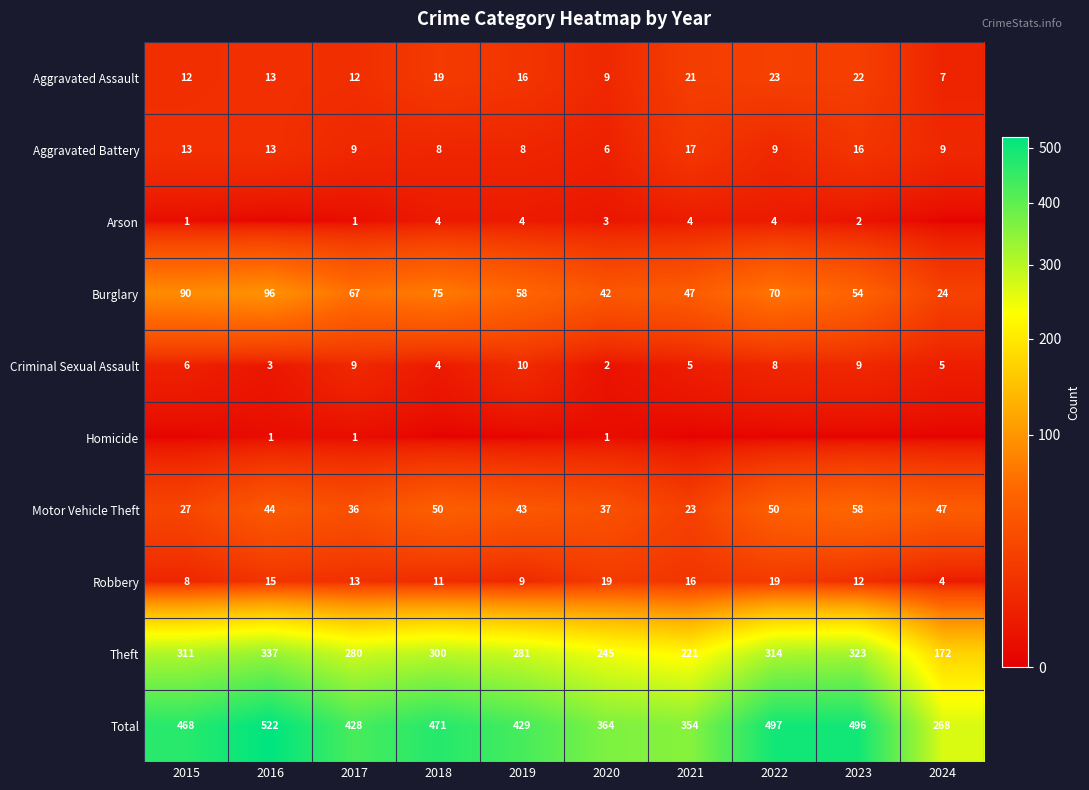

What is the difference between the highest and lowest values at 2022?

497